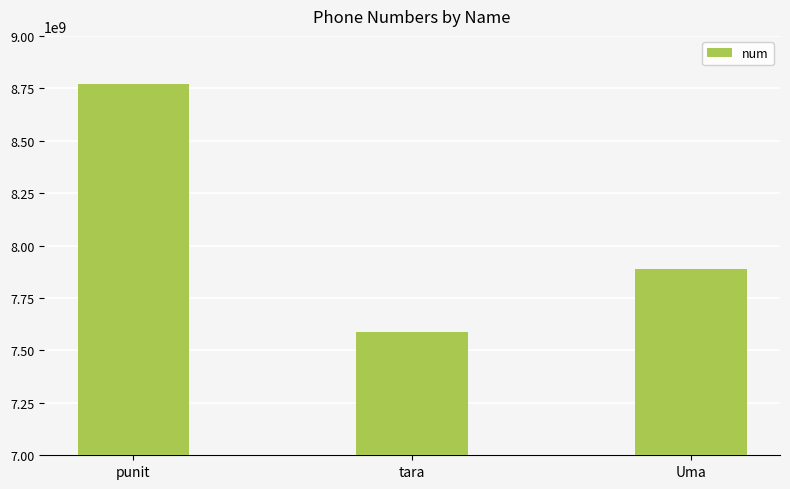

Rank the categories by value from lowest to highest.

tara, Uma, punit